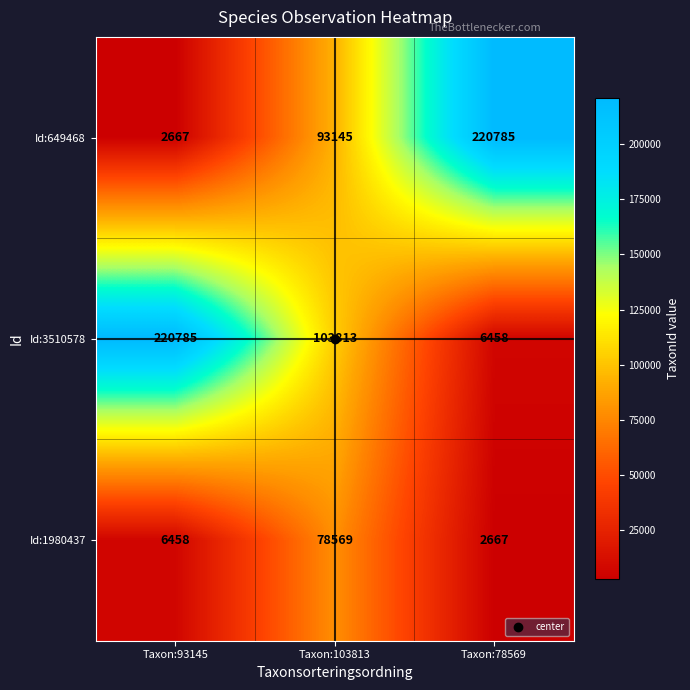

What is the spread (max minus min) of values at Taxon:93145?

218118